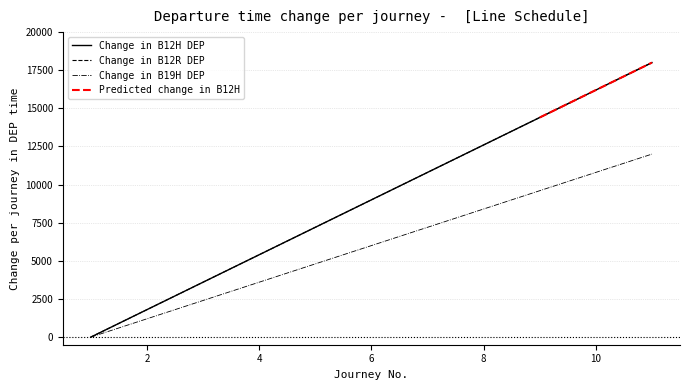

At which label does B12 Return (DEP) reach its minimum?

1